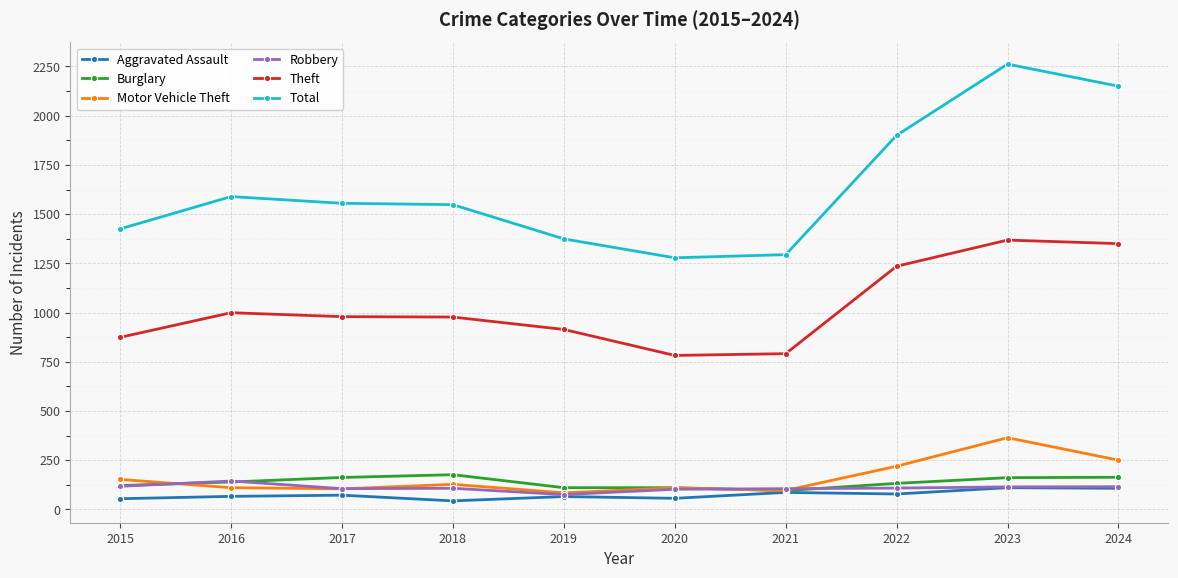

What is the difference between the second highest and minimum values in the Aggravated Assault series?

64